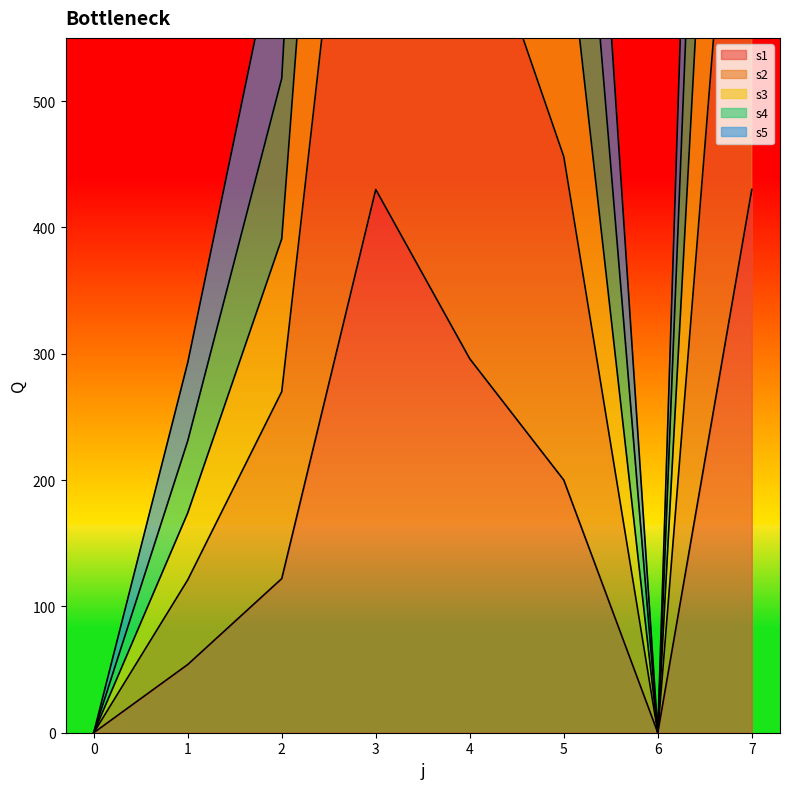

True or false: s1 and s5 cross at least once.

False